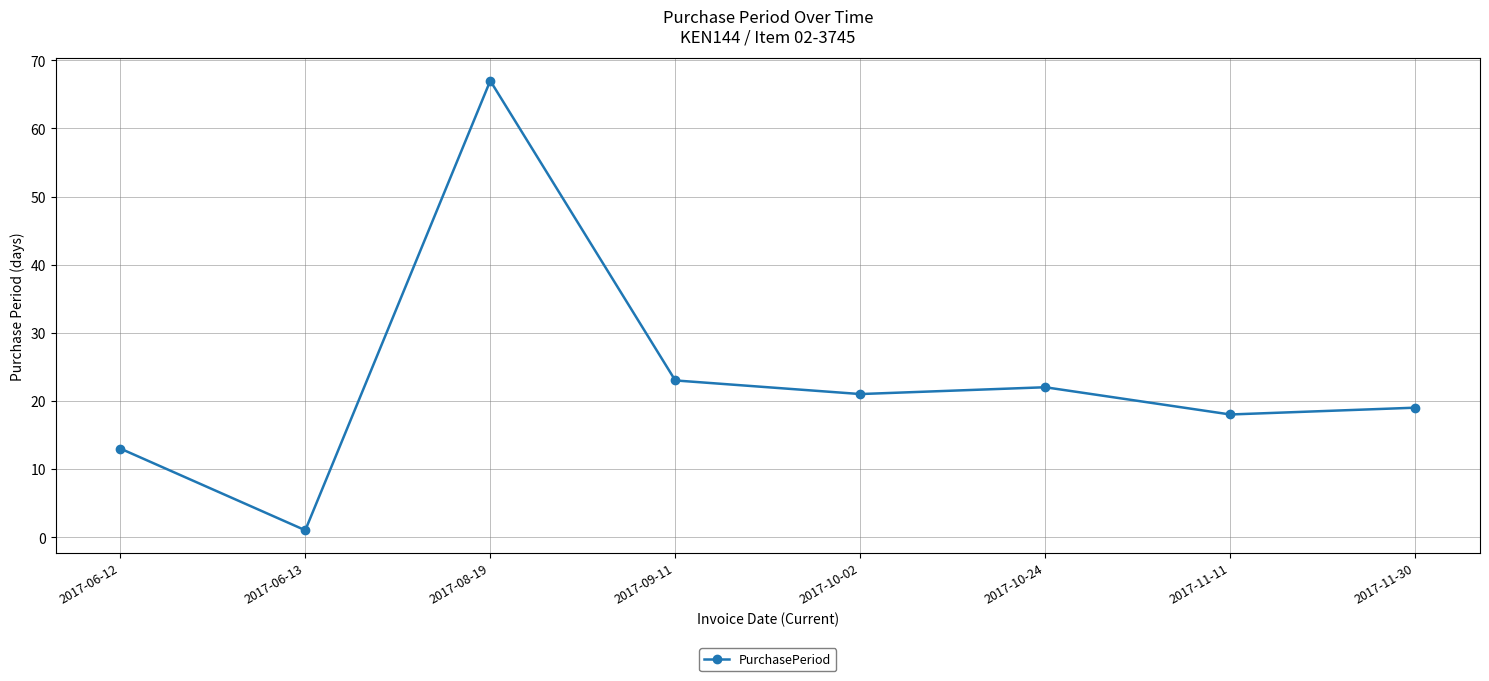

How many interior local peaks (higher than both neighbors) does the data have?

2